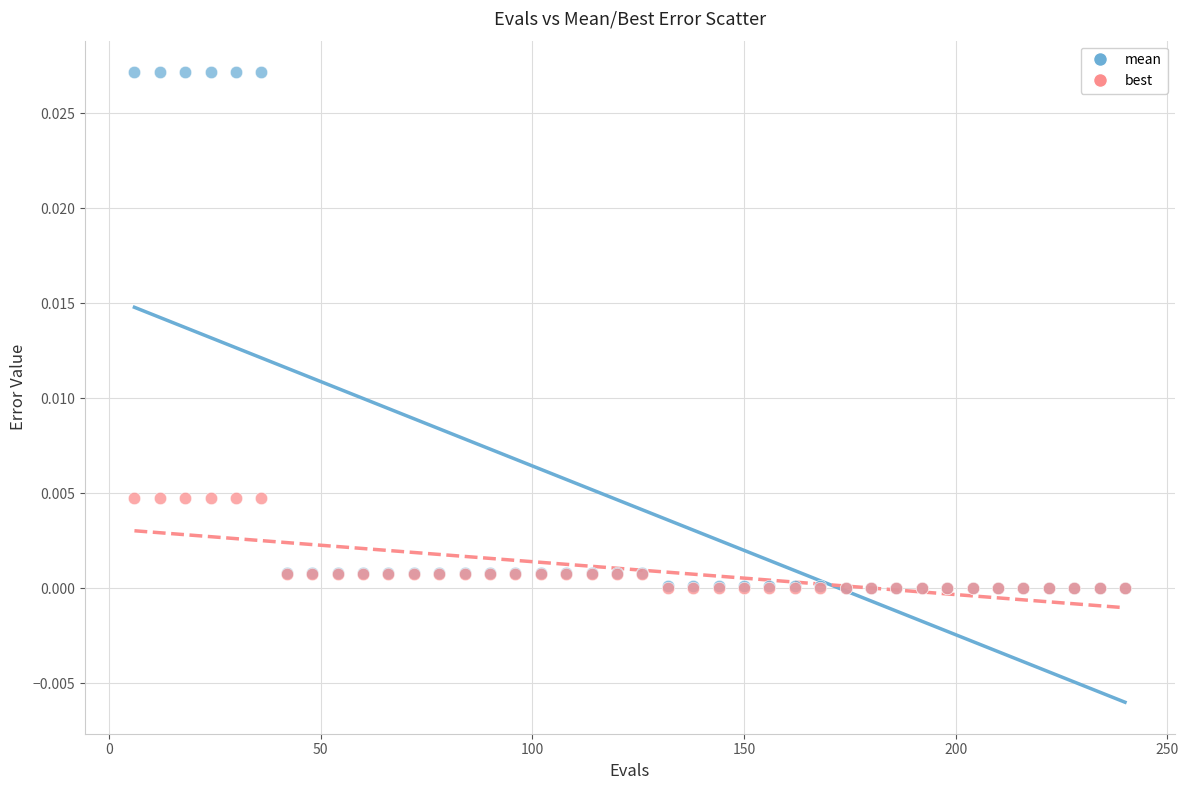

What are all the series names shown in the legend?

mean, best